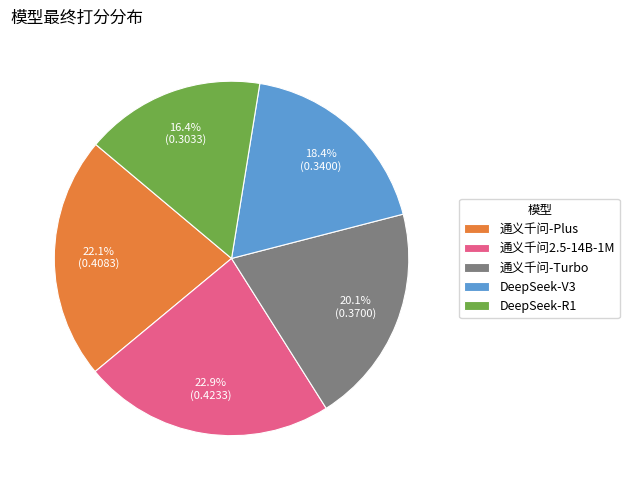

Rank the categories by value from lowest to highest.

DeepSeek-R1, DeepSeek-V3, 通义千问-Turbo, 通义千问-Plus, 通义千问2.5-14B-1M